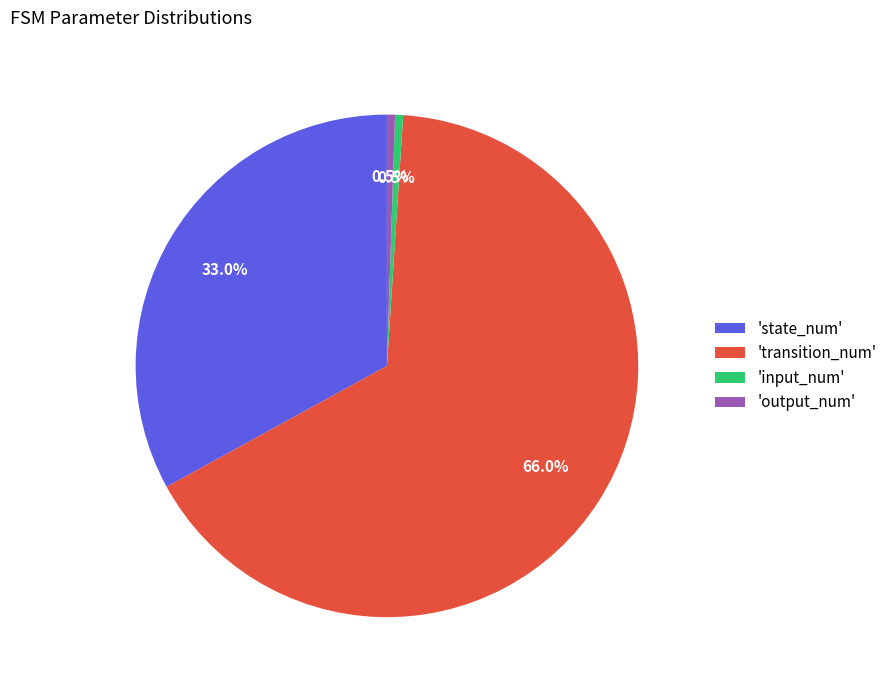

How many slices are in this pie chart?

4